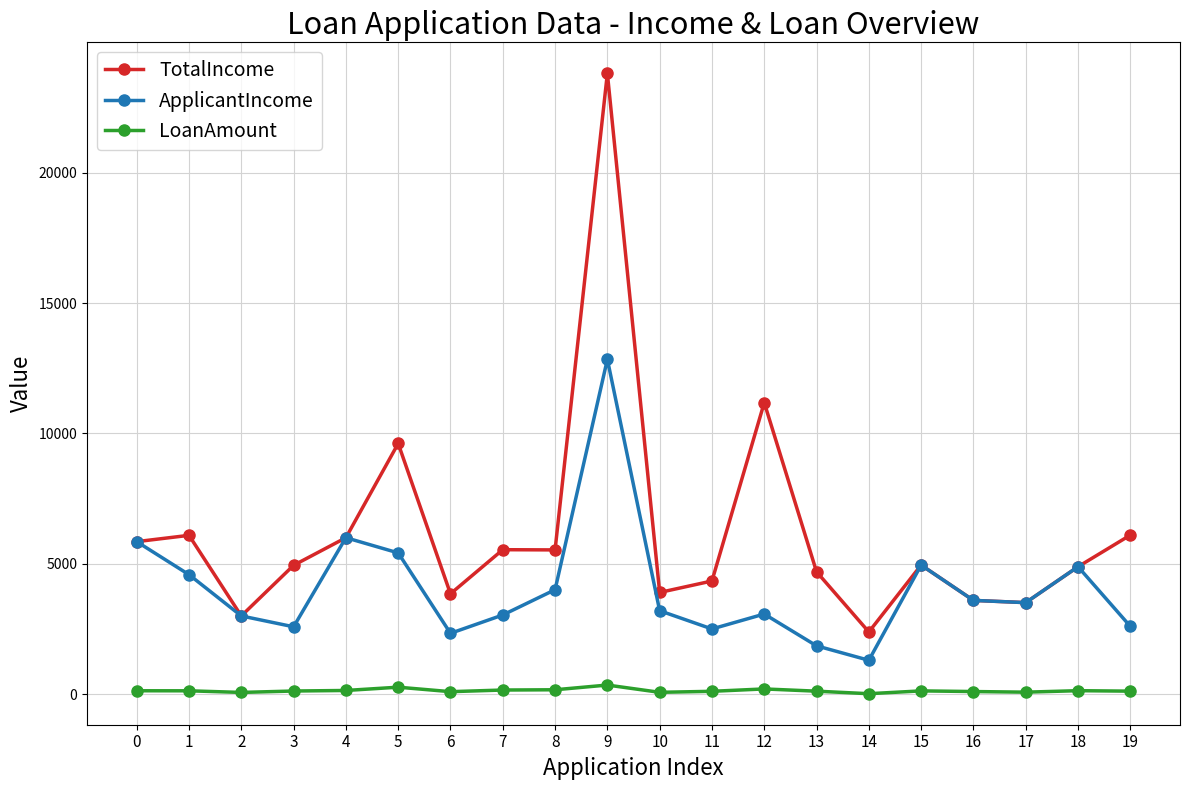

Rank the series at 6 from highest to lowest value.

TotalIncome, ApplicantIncome, LoanAmount